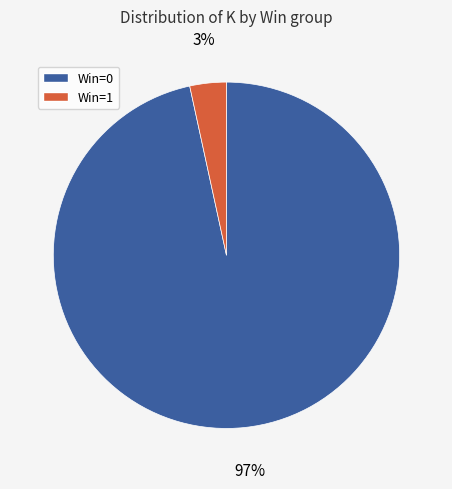

Combined, do Win=0 and Win=1 account for over 50%?

Yes